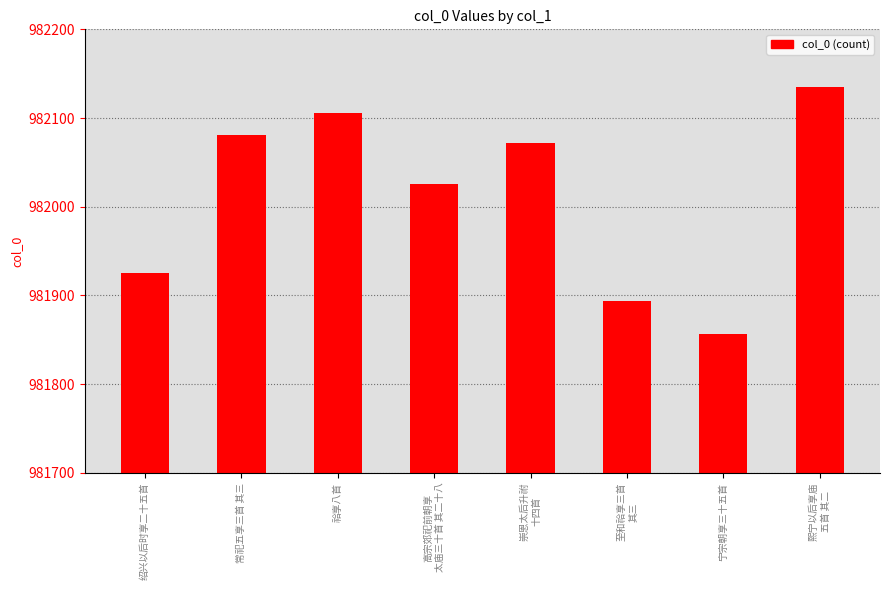

The value at 祫享八首 is 982106. True or false?

True